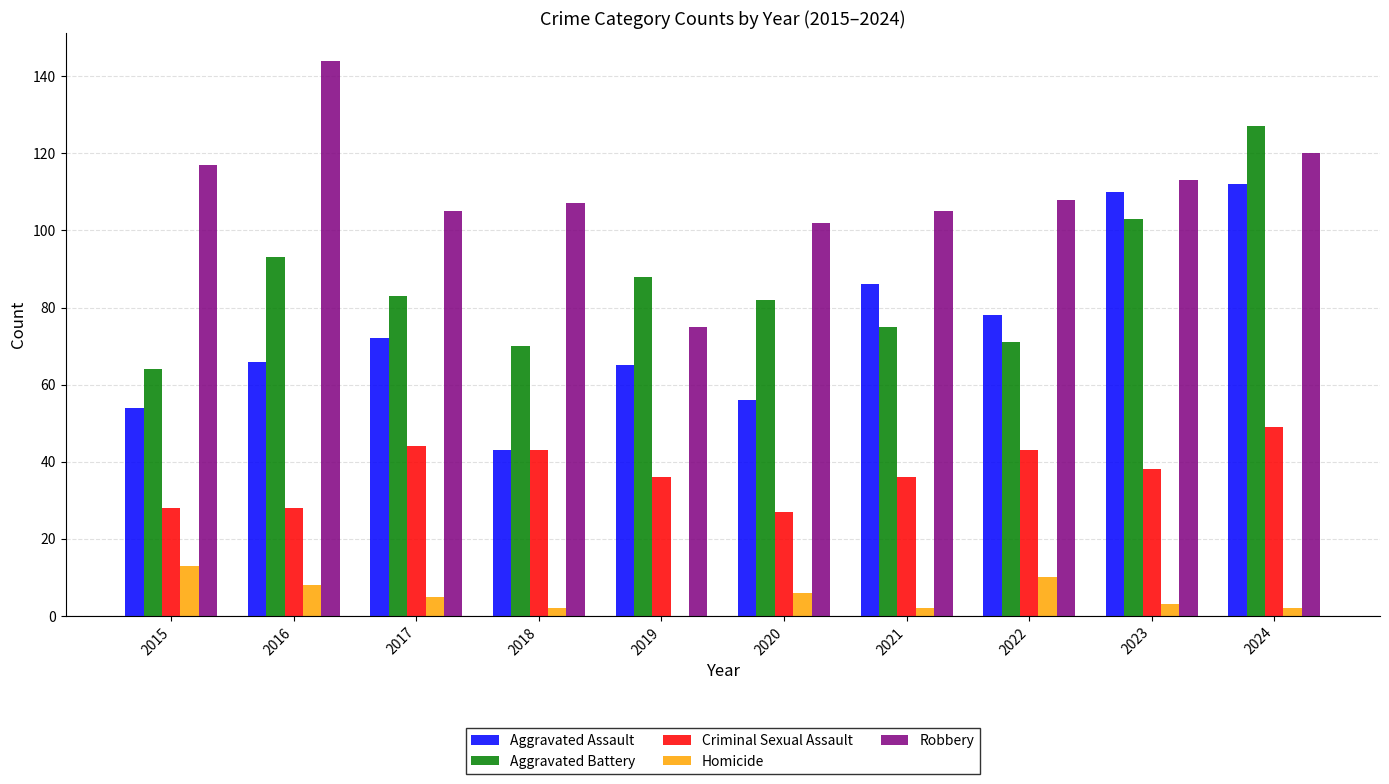

At which label does Aggravated Battery first exceed 83?

2016